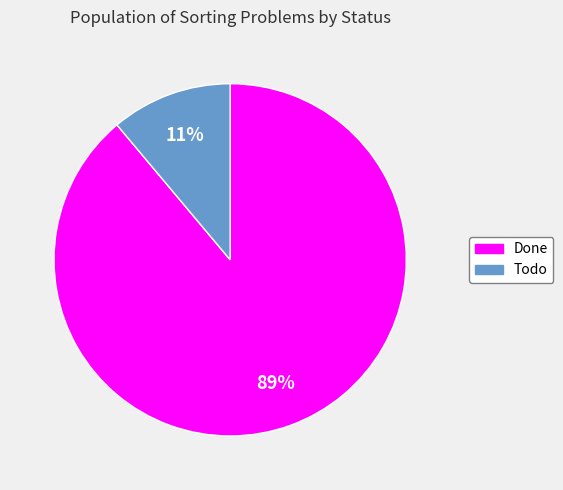

To the nearest percent, what is the average slice percentage?

50%